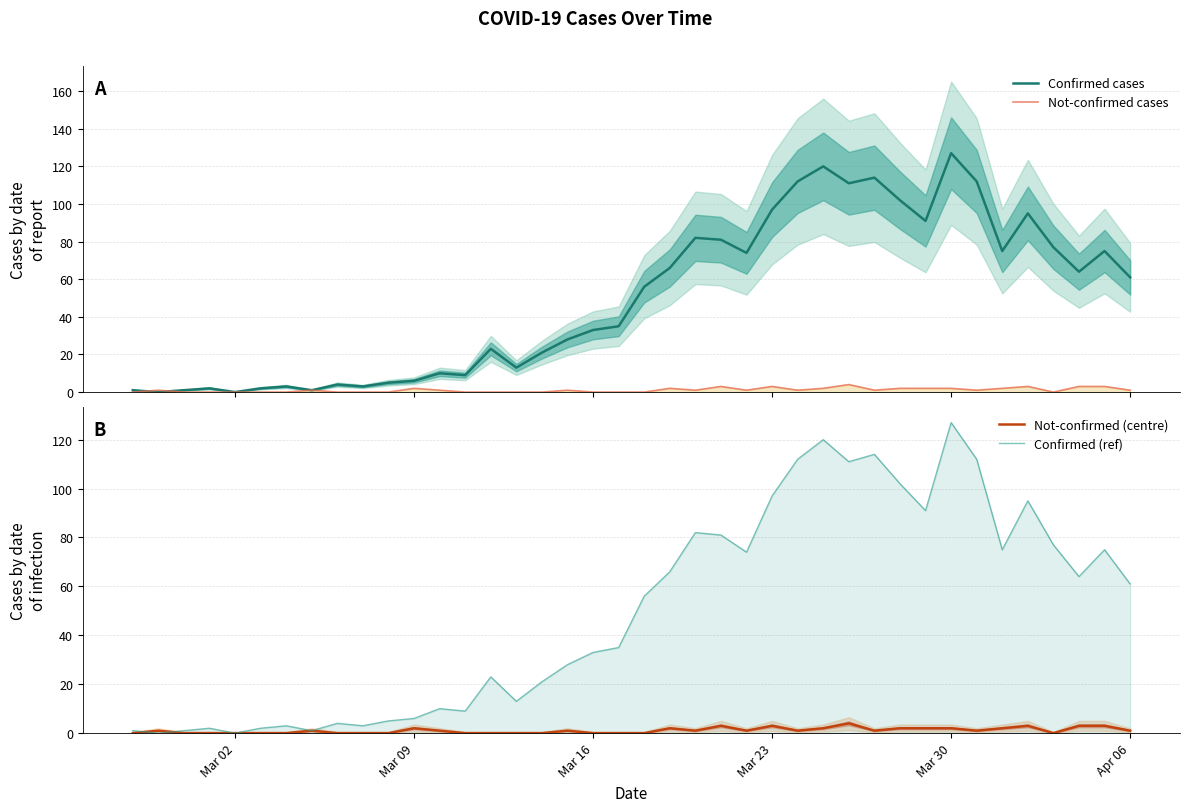

Which series has the widest spread of values?

Confirmed cases